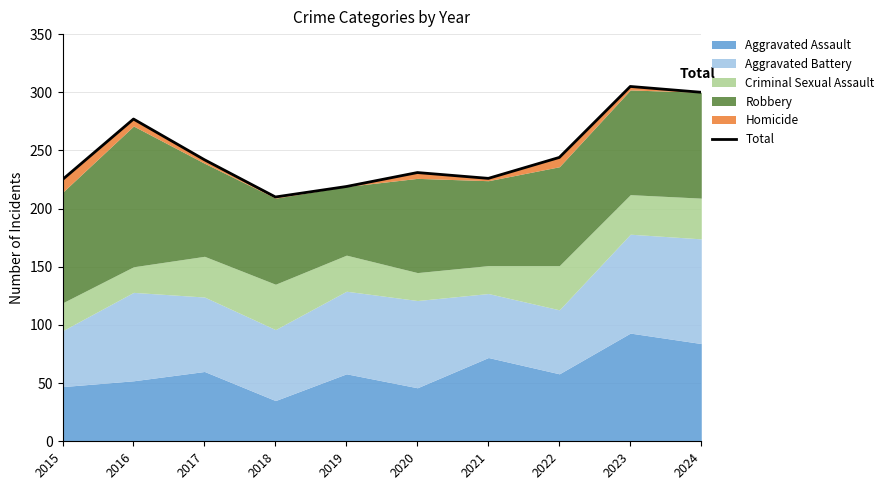

At which category does the chart reach its minimum across all series?

2018